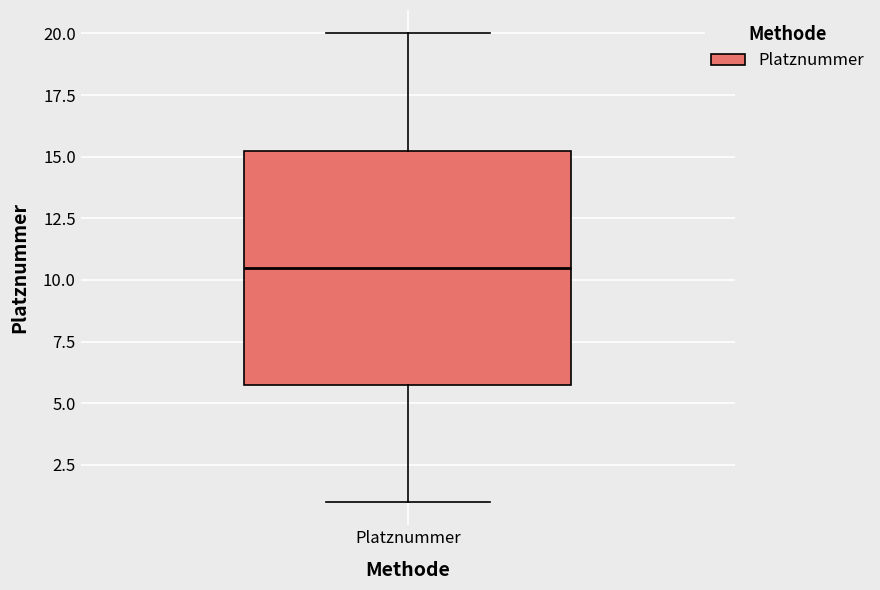

Transcribe this box plot: give where the median line is, the range the box spans, and where the two whiskers end, as read against the y-axis. The values are not printed on the chart, so give them approximately, as read against the axis.

median 10.5, box 6.0 to 15.5, whiskers 1.0 to 20.0